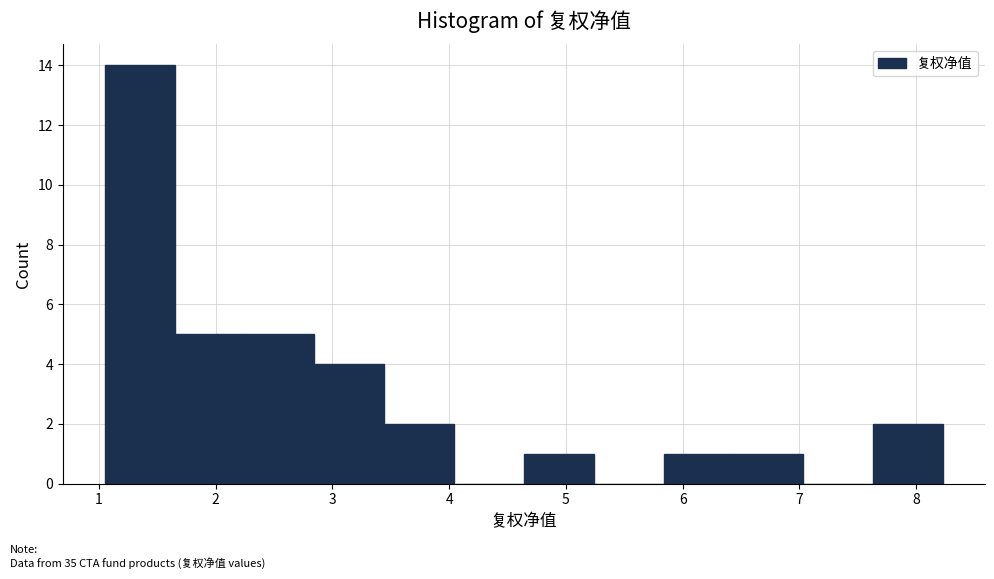

Reading left to right, transcribe this chart: for each bar, give the range it covers on the x-axis and its height. Neither the bar edges nor the heights are printed on the chart, so give them approximately, as read against the axes.

1.0 to 1.6: 14
1.6 to 2.2: 5
2.2 to 2.8: 5
2.8 to 3.4: 4
3.4 to 4.0: 2
4.0 to 4.6: 0
4.6 to 5.2: 1
5.2 to 5.8: 0
5.8 to 6.4: 1
6.4 to 7.0: 1
7.0 to 7.6: 0
7.6 to 8.2: 2